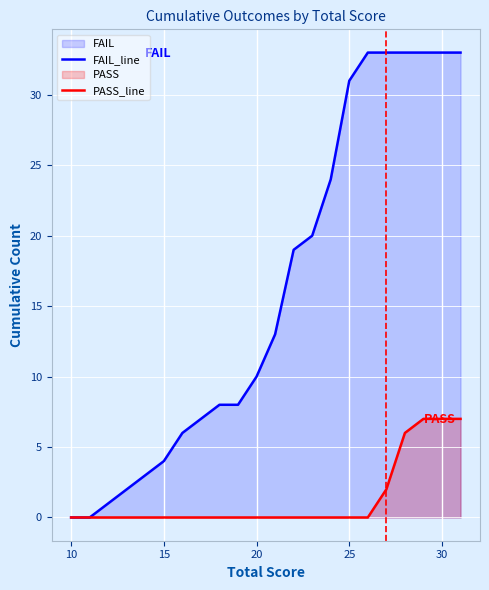

What is the maximum value shown in the chart?

33